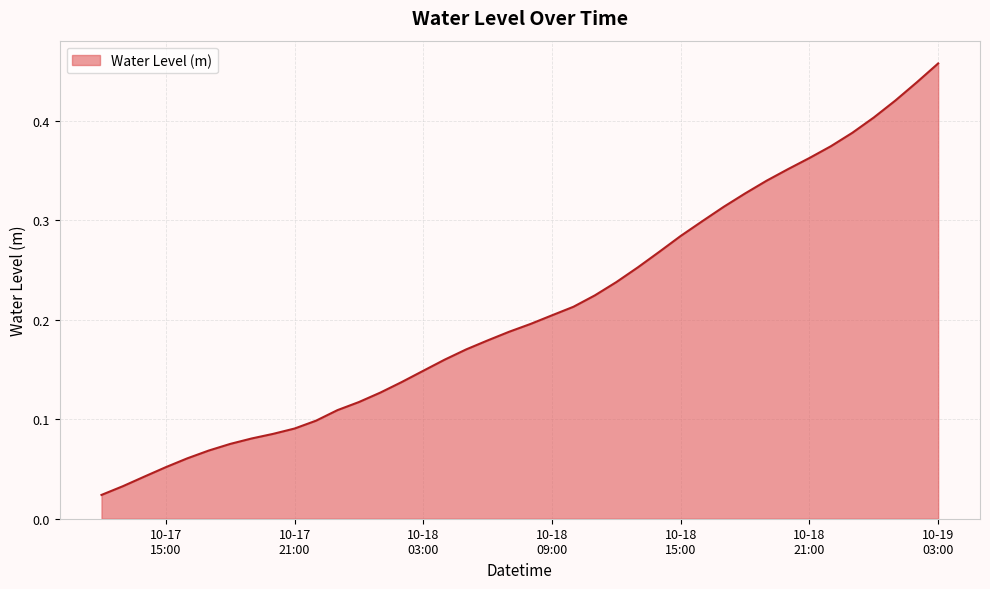

Is this an area chart (filled region under the line)?

Yes